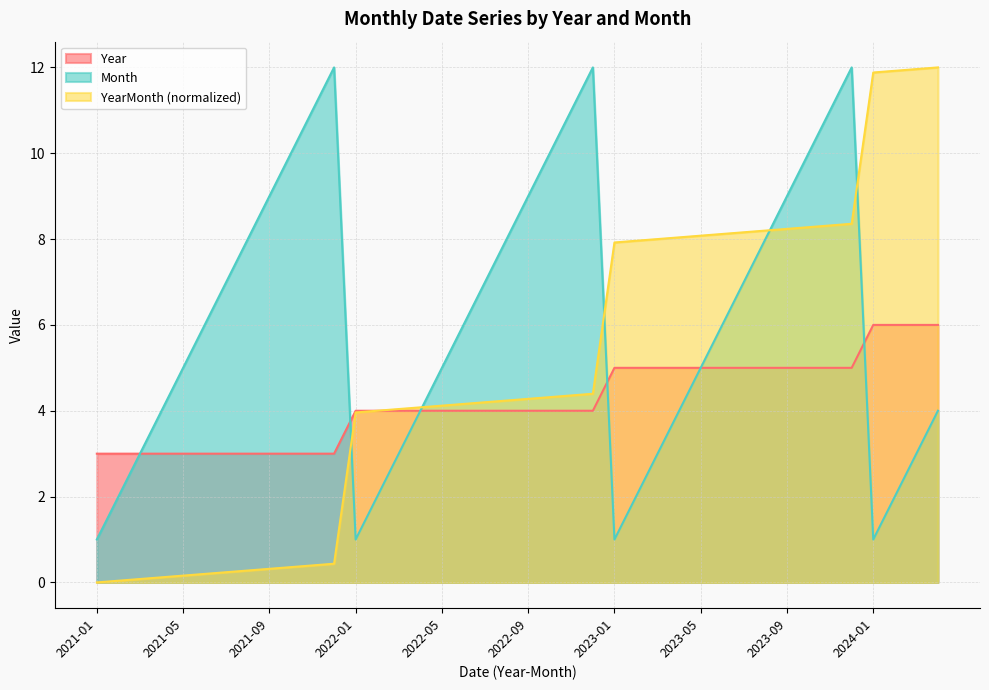

True or false: Year and YearMonth cross at least once.

False